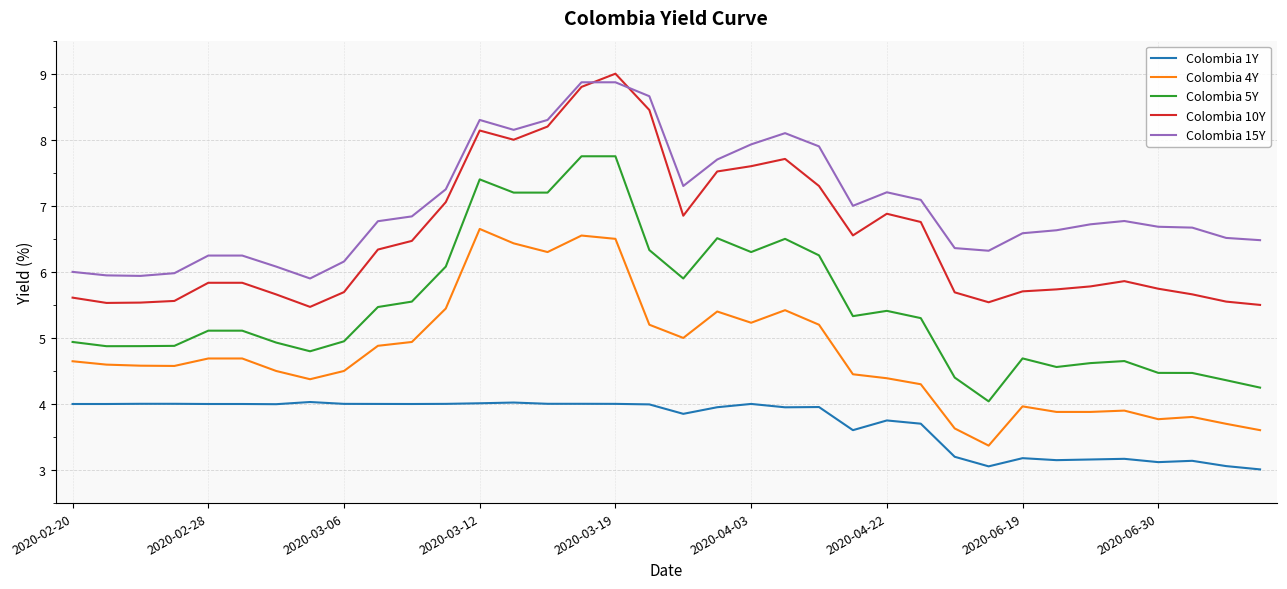

How many lines are shown in the chart?

5